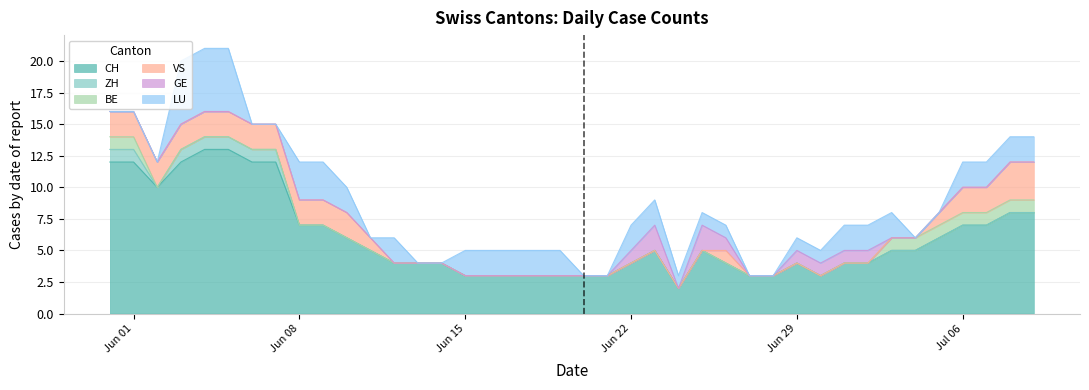

How many values in the CH series are below 5?

19